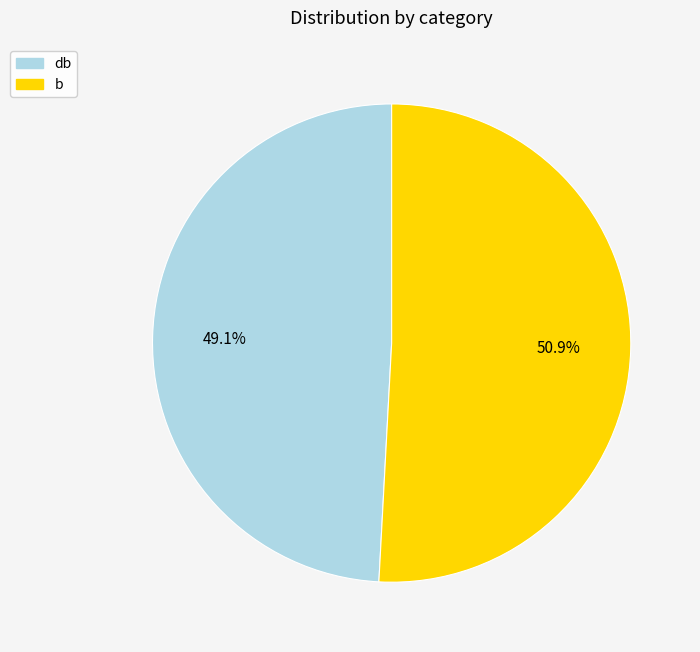

Is db the majority of the pie?

No